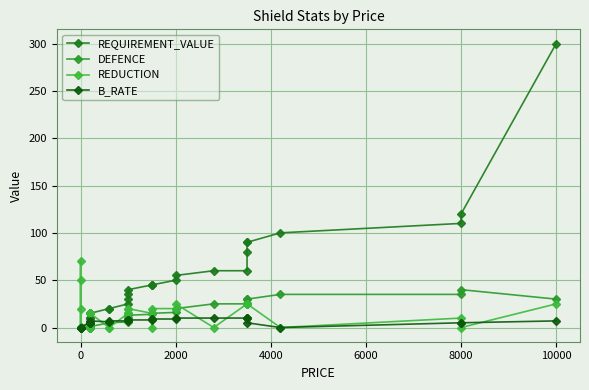

Which series has the widest spread of values?

REQUIREMENT_VALUE